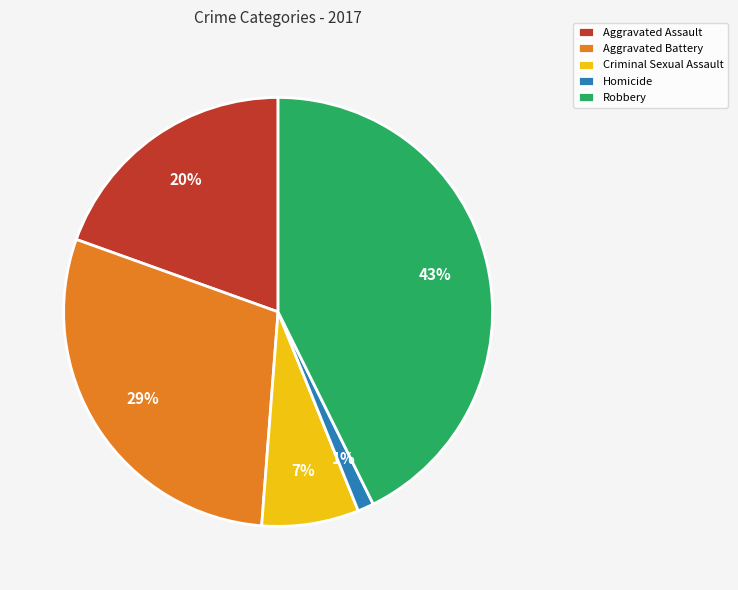

To the nearest percent, what portion does Aggravated Battery represent?

29%